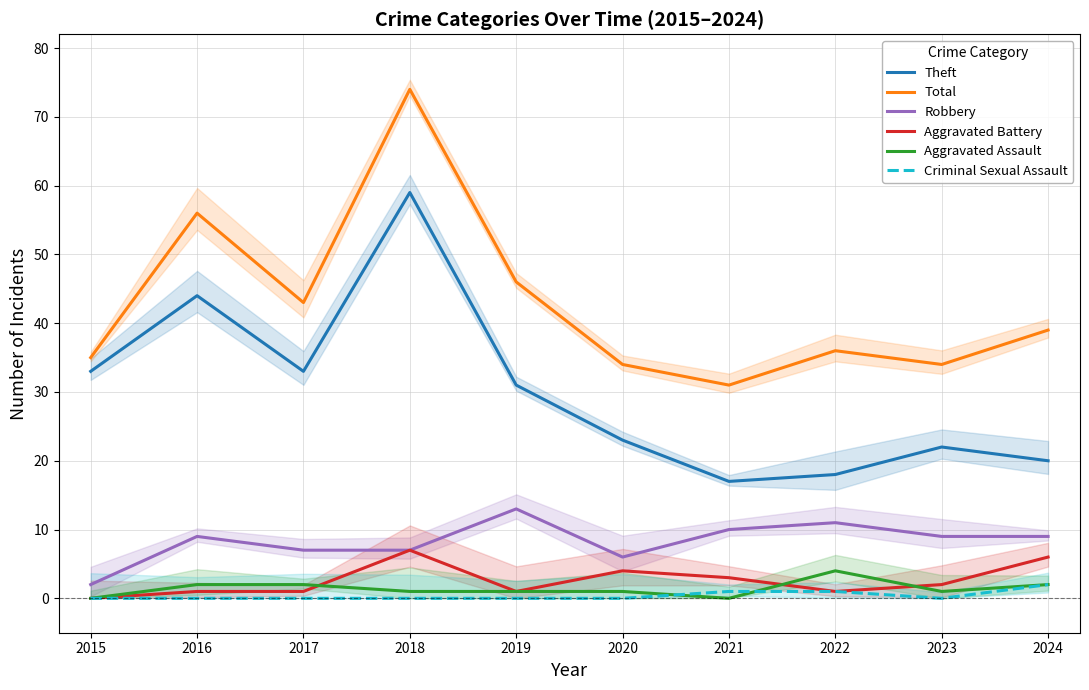

The Criminal Sexual Assault series shows 0 at 2017. True or false?

True